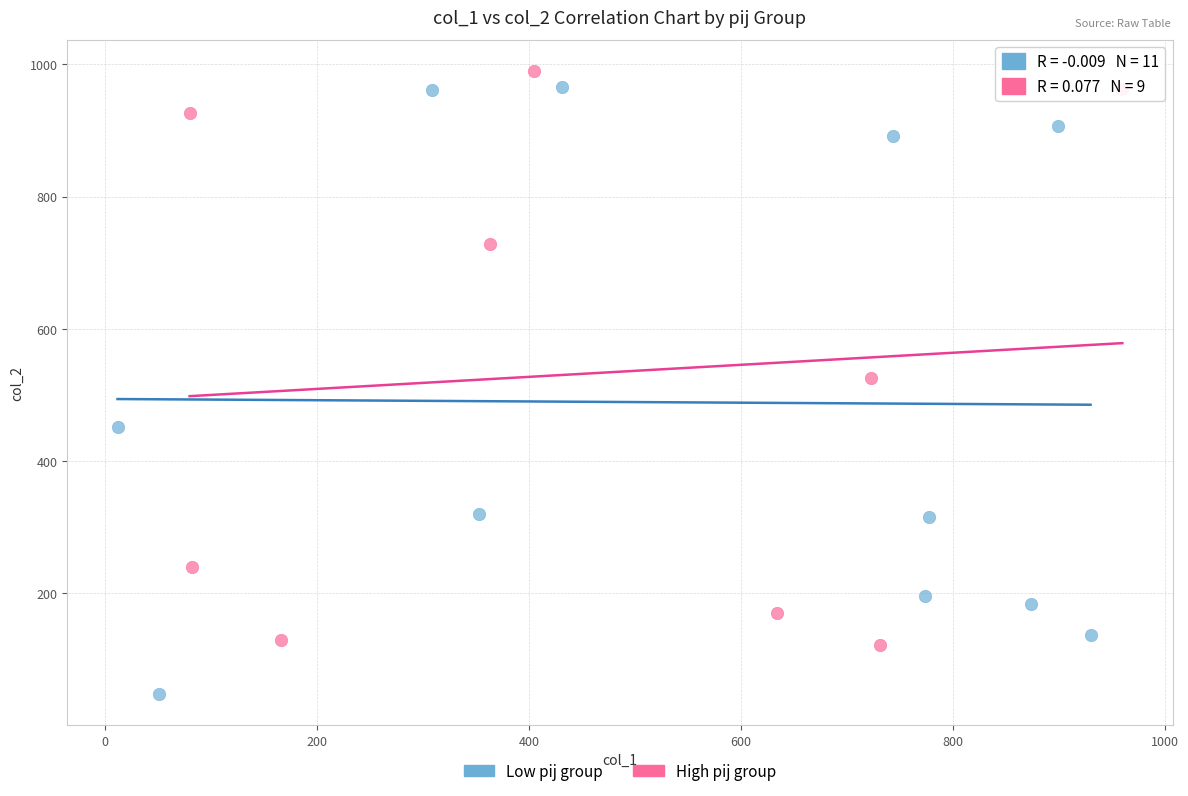

Which series contains the lowest Y value?

Low pij group